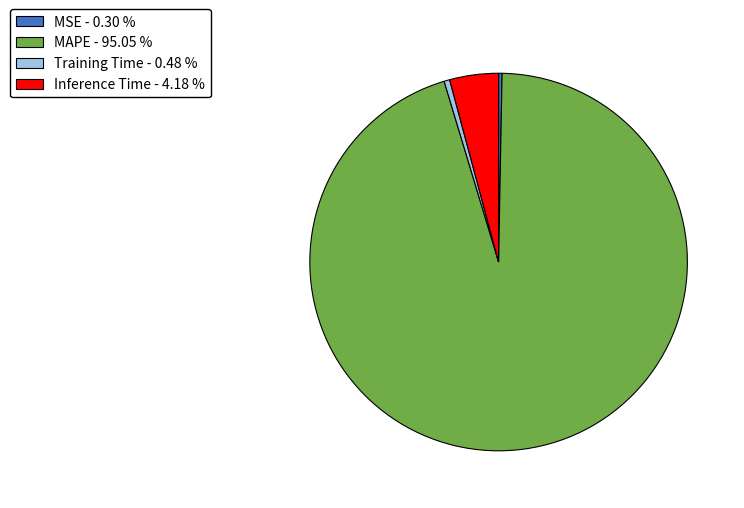

Is there any slice that represents more than half of the pie?

Yes